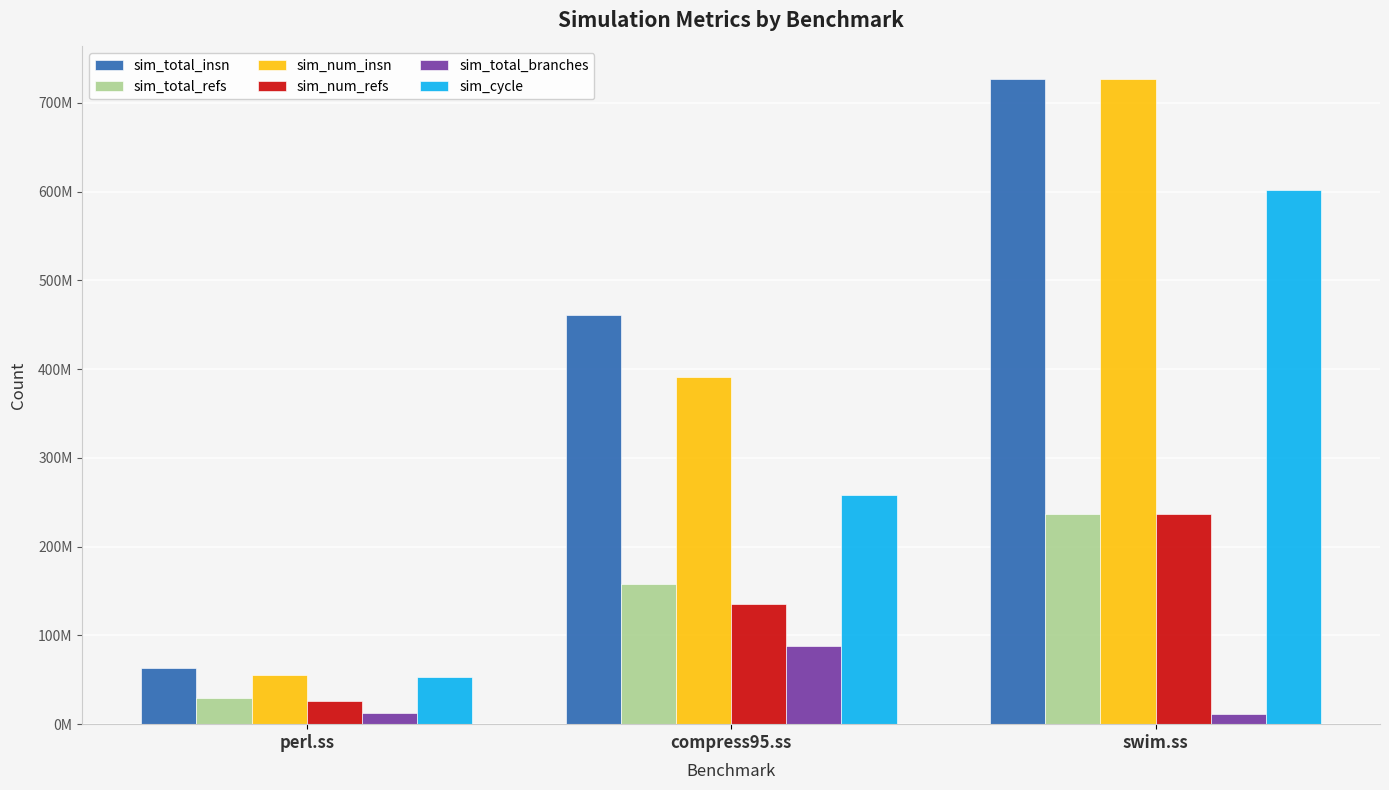

Which series has the largest total across all categories?

sim_total_insn